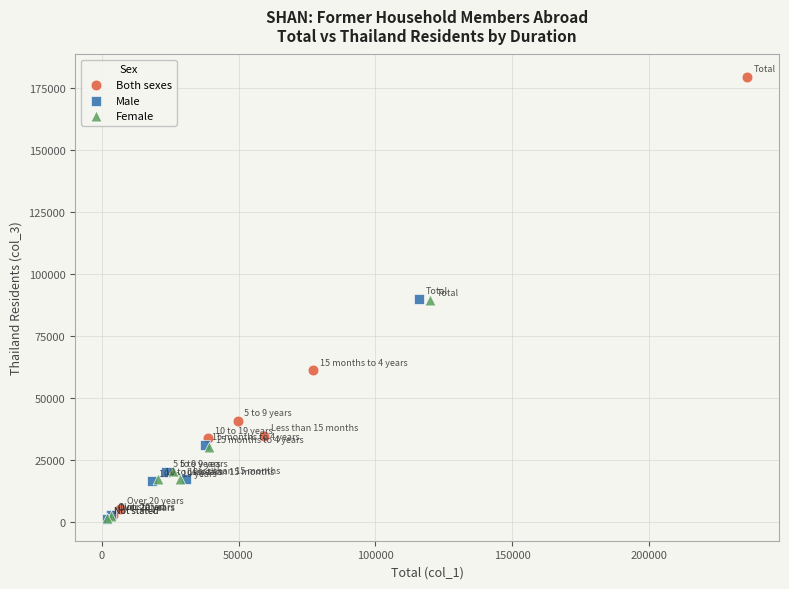

Which series has the widest spread of Y values?

Both sexes